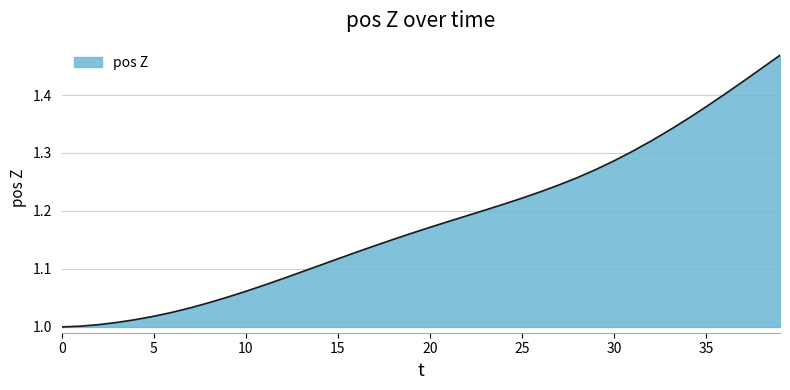

What is the difference between the maximum and minimum values?

0.5